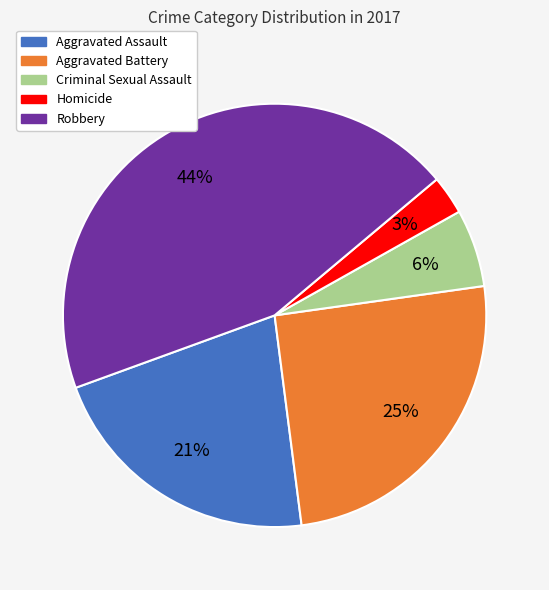

Is there any slice that represents more than half of the pie?

No